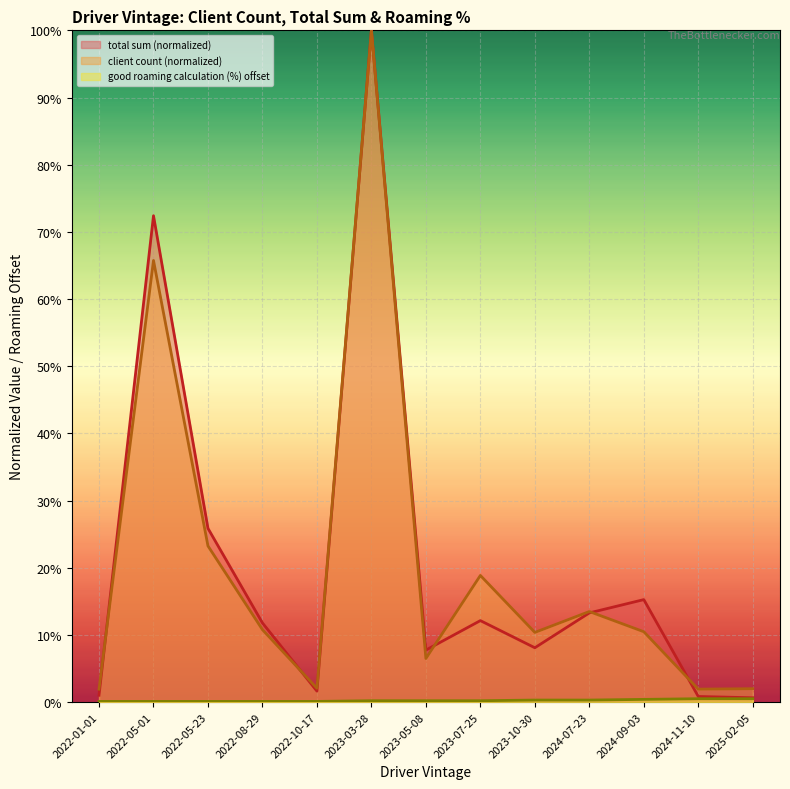

What value does the good roaming calculation (%) offset series have at 2023-05-08?

0.2